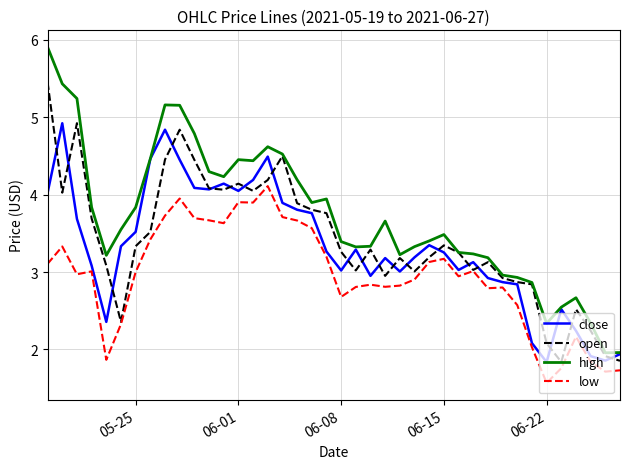

Which series has the largest range (max minus min)?

high